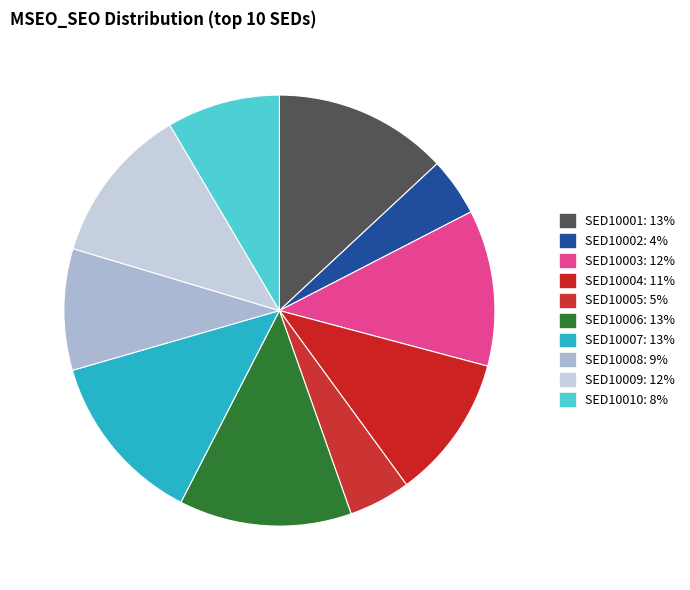

Does SED10009 account for over 50% of the chart?

No